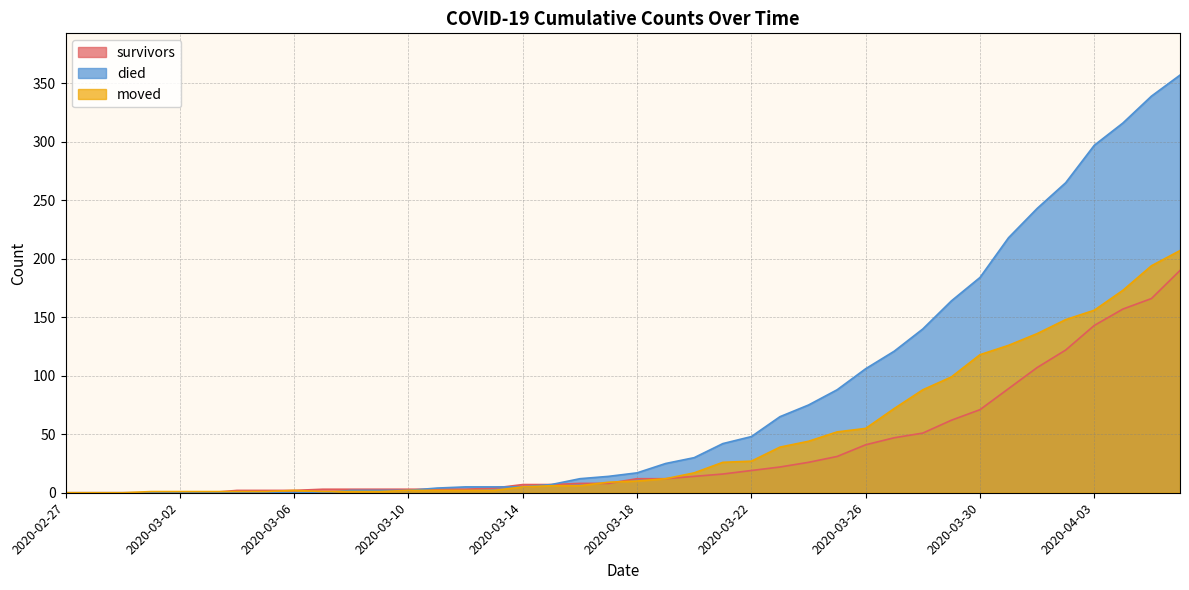

Which series has the largest range (max minus min)?

died